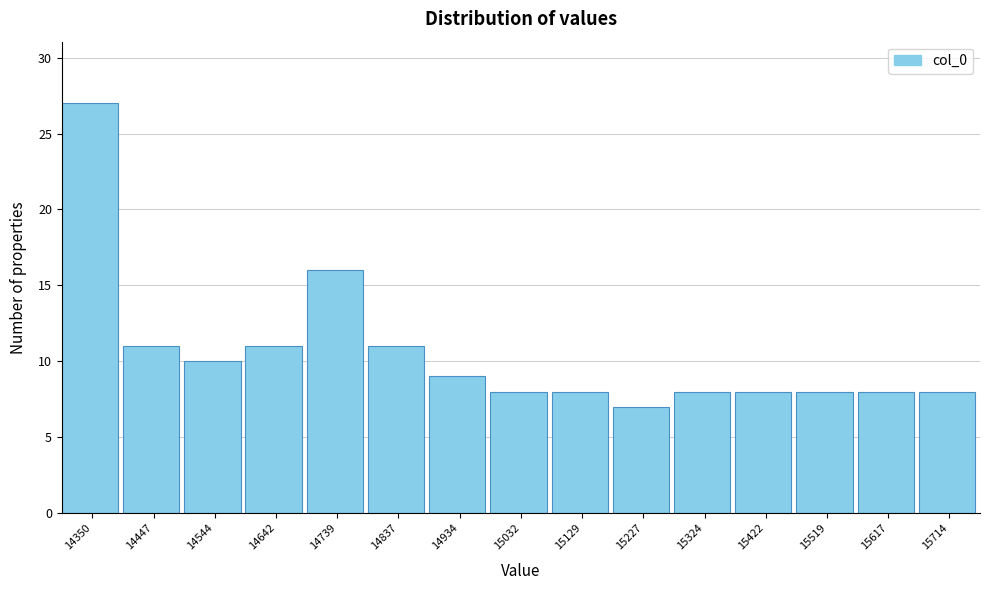

Reading right to left, list all the values displayed in this chart.

15714=8	15617=8	15519=8	15422=8	15324=8	15227=7	15129=8	15032=8	14934=9	14837=11	14739=16	14642=11	14544=10	14447=11	14350=27